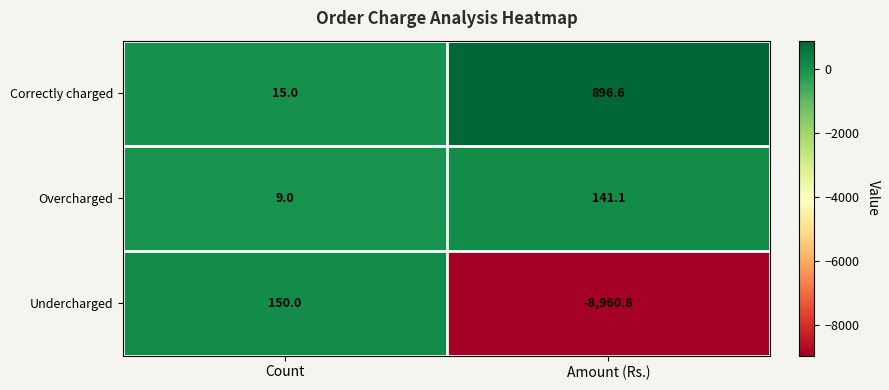

Which series has the largest range (max minus min)?

Undercharged